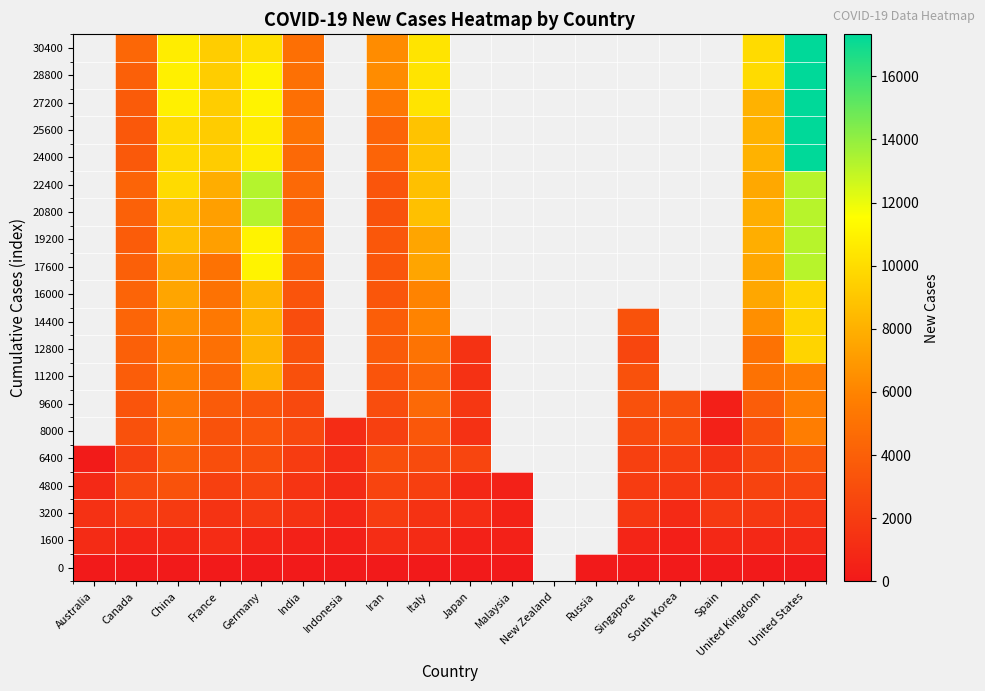

True or false: 30400 has a value of 17332.0 at United States.

True